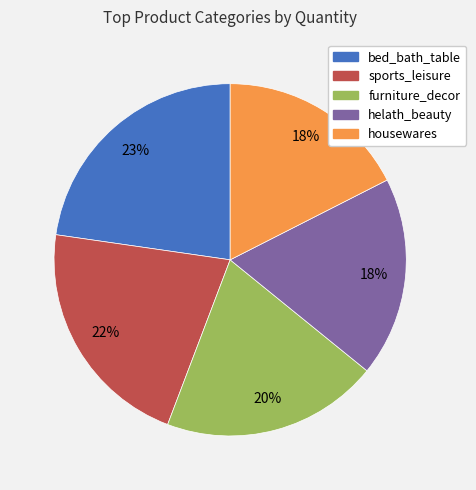

True or false: bed_bath_table accounts for 23% of the total.

True